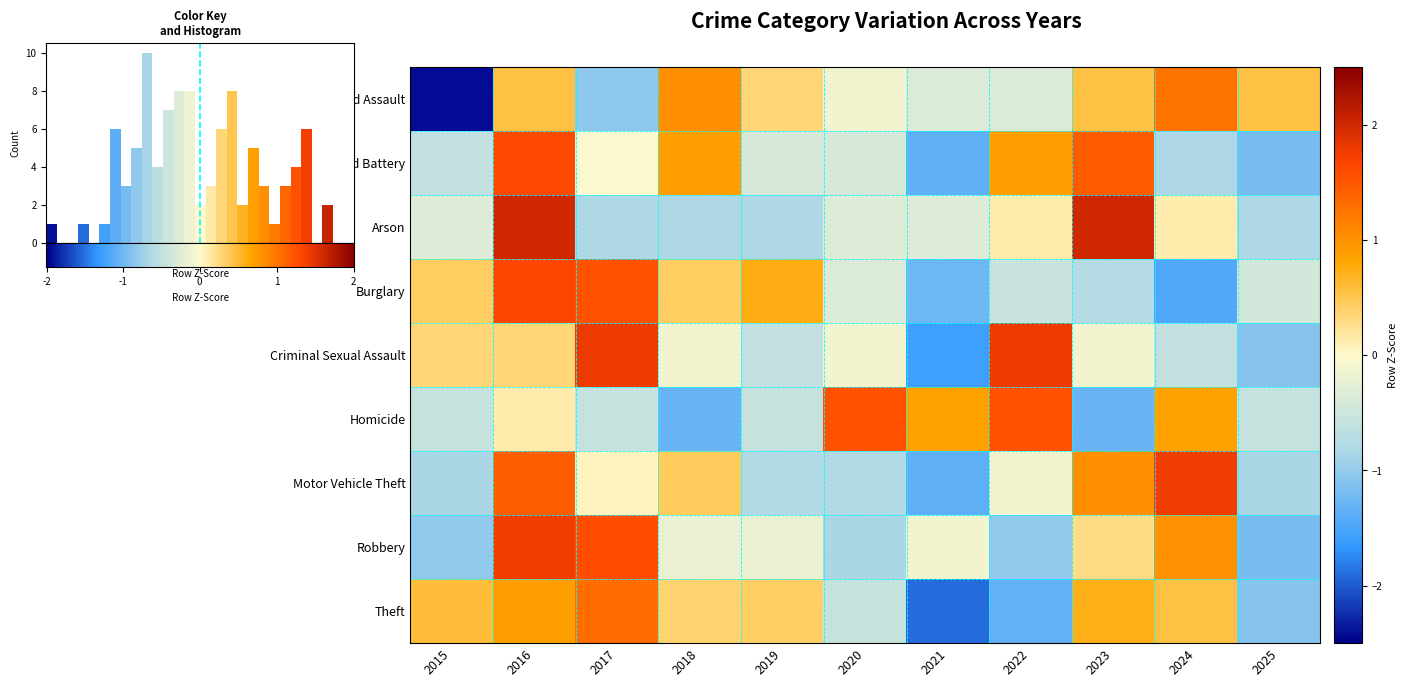

What is the difference between the Arson values at 2019 and 2023?

2.8